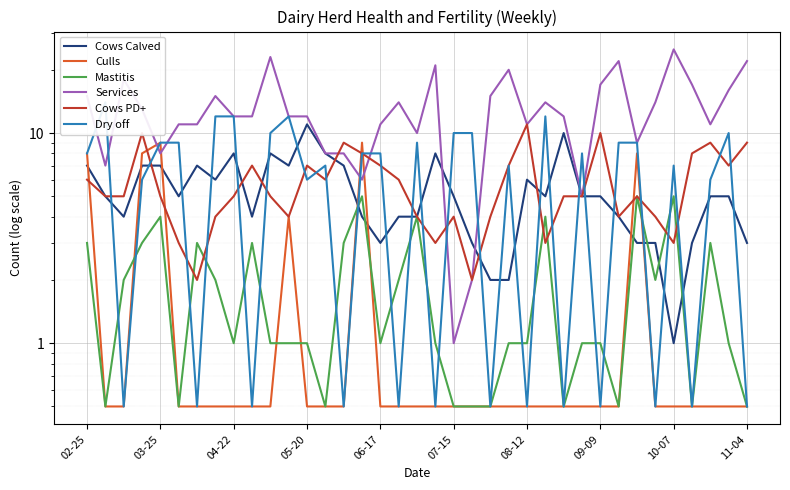

What is the sum of all Dry off values?

224.5